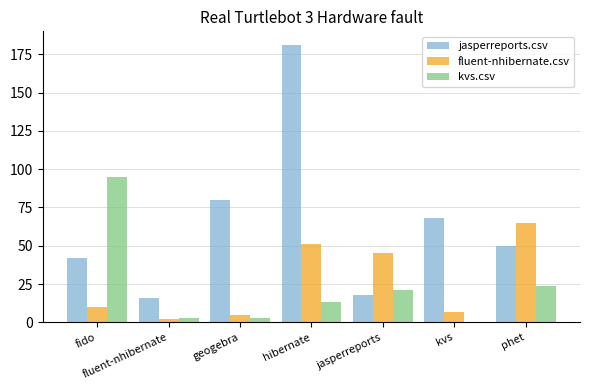

What is the spread (max minus min) of values at hibernate?

168